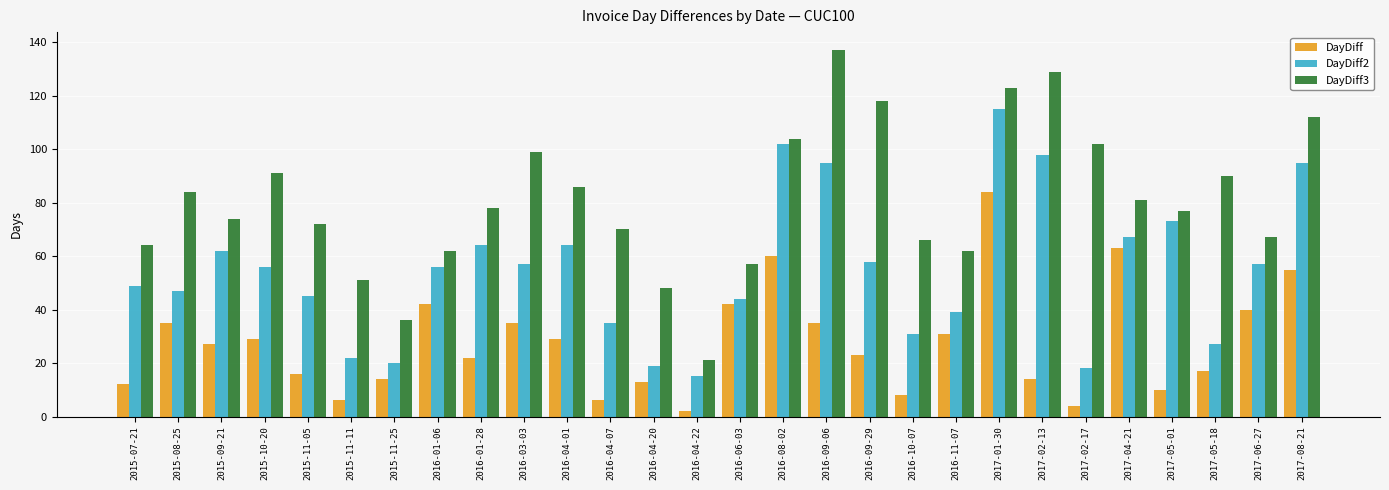

At 2015-10-20, list the series in order from smallest to largest.

DayDiff, DayDiff2, DayDiff3